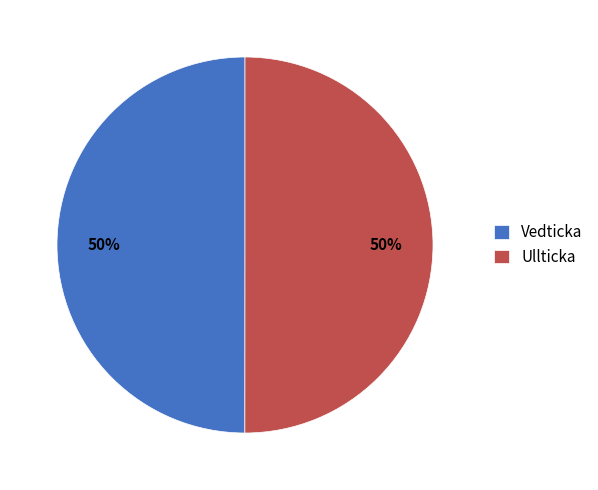

Is it true that Vedticka is 50% of the pie?

True